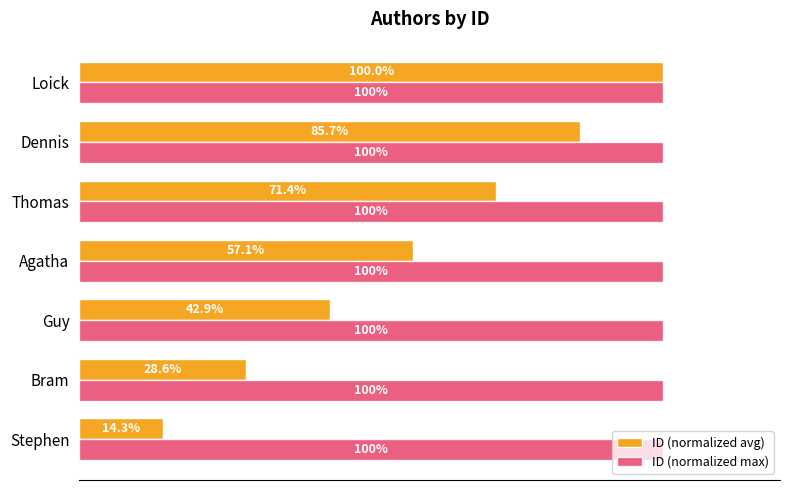

List the series in order of their overall mean, highest first.

ID (normalized max), ID (normalized avg)